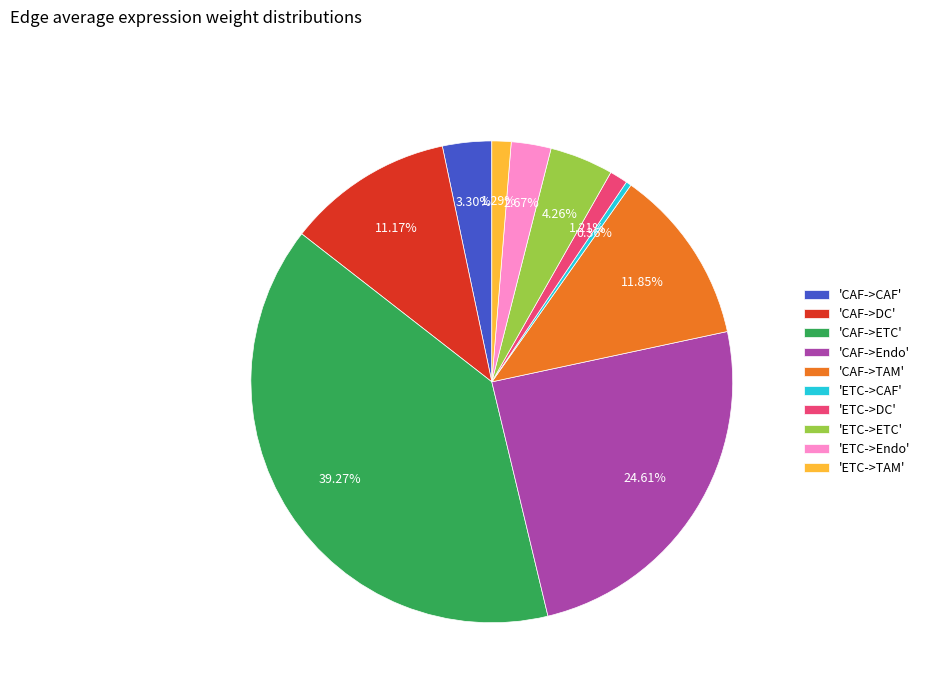

Count the number of slices in the pie.

10